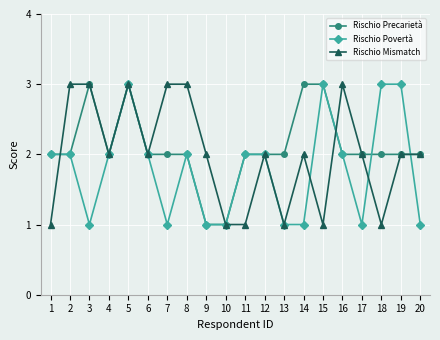

Read the Rischio Mismatch value at 14.

2